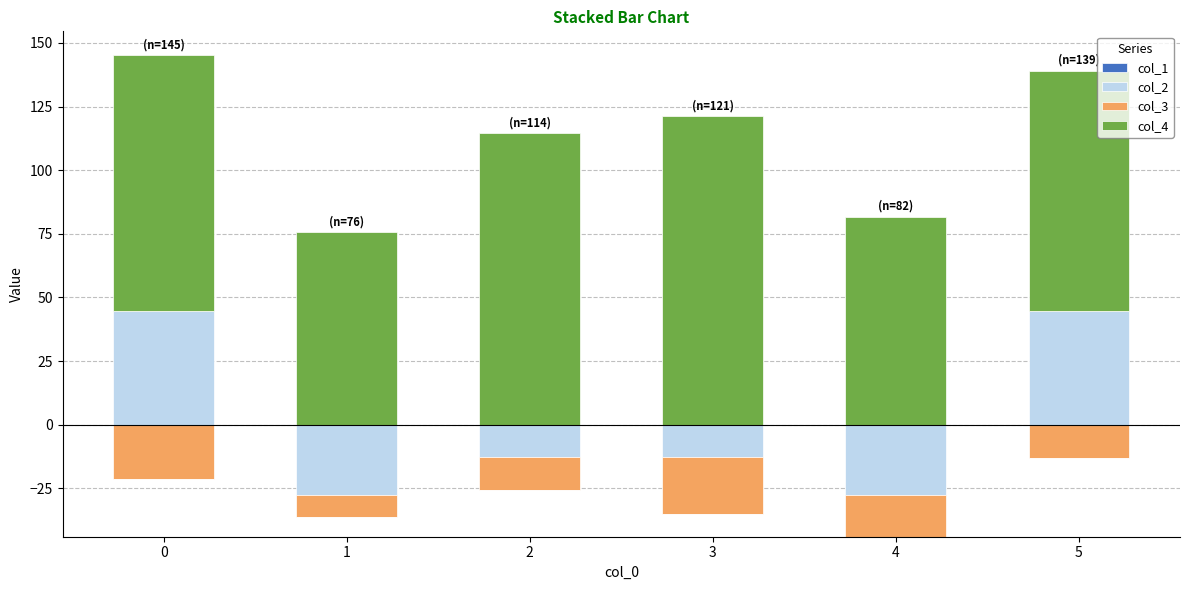

Which series has the largest total across all categories?

col_4